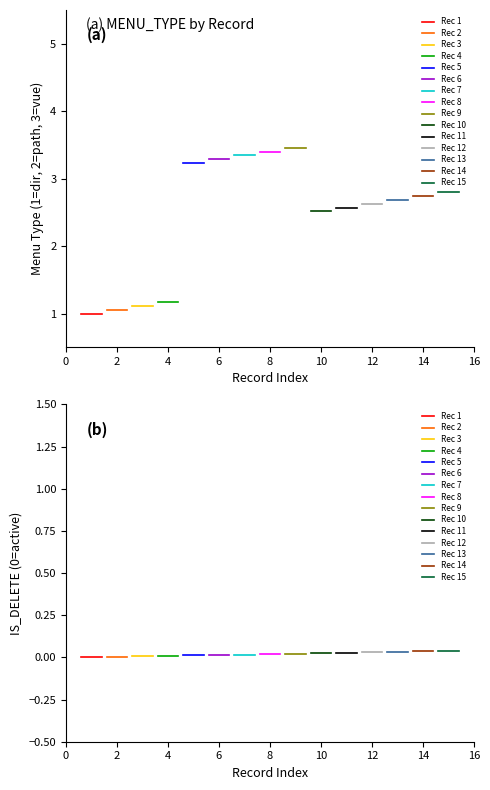

True or false: MENU_TYPE and IS_DELETE cross at least once.

False